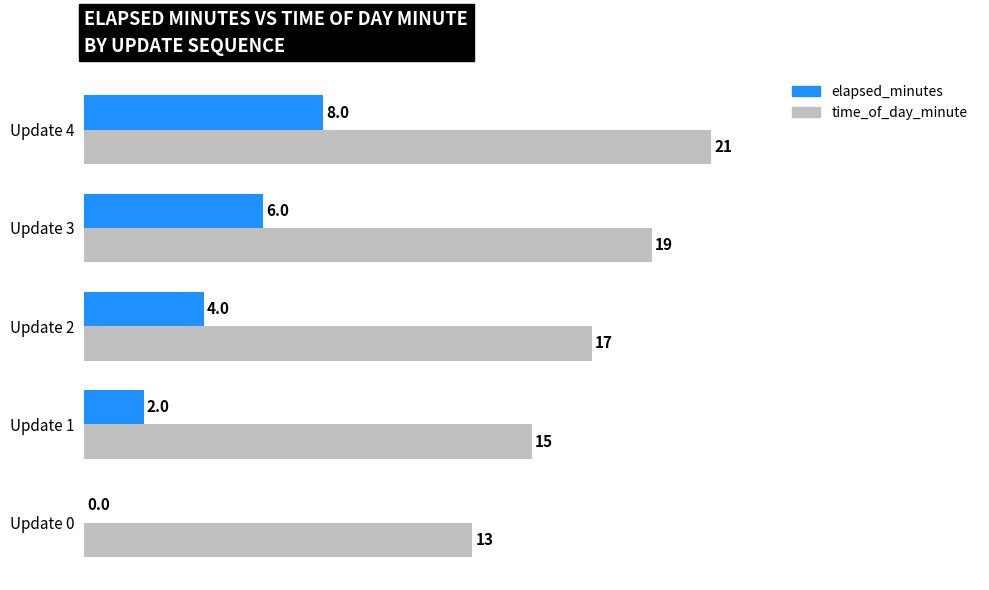

What is the sum of all time_of_day_minute values?

85